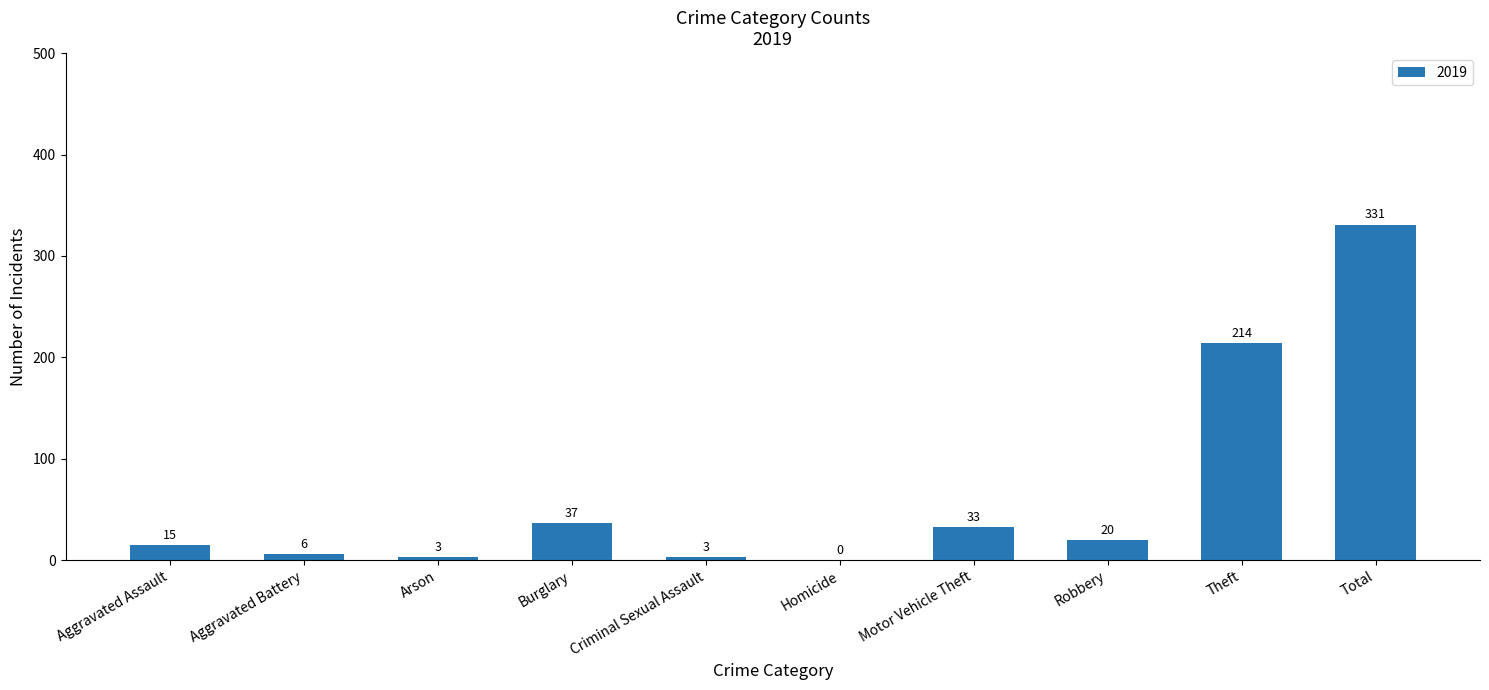

Which has a higher value, Theft or Homicide?

Theft